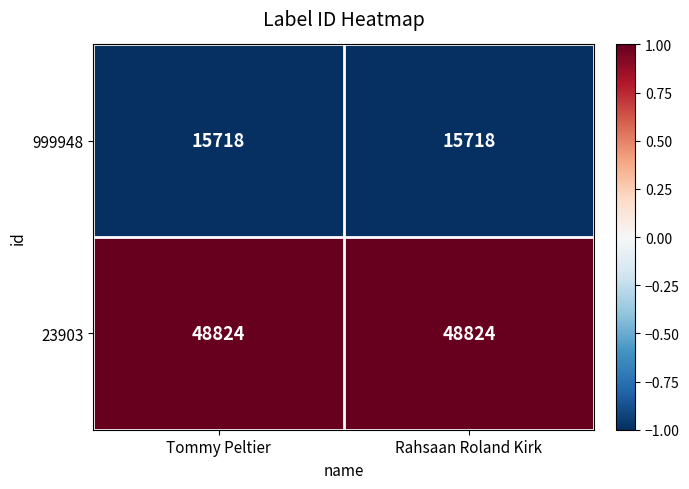

What is the greatest value displayed?

48824